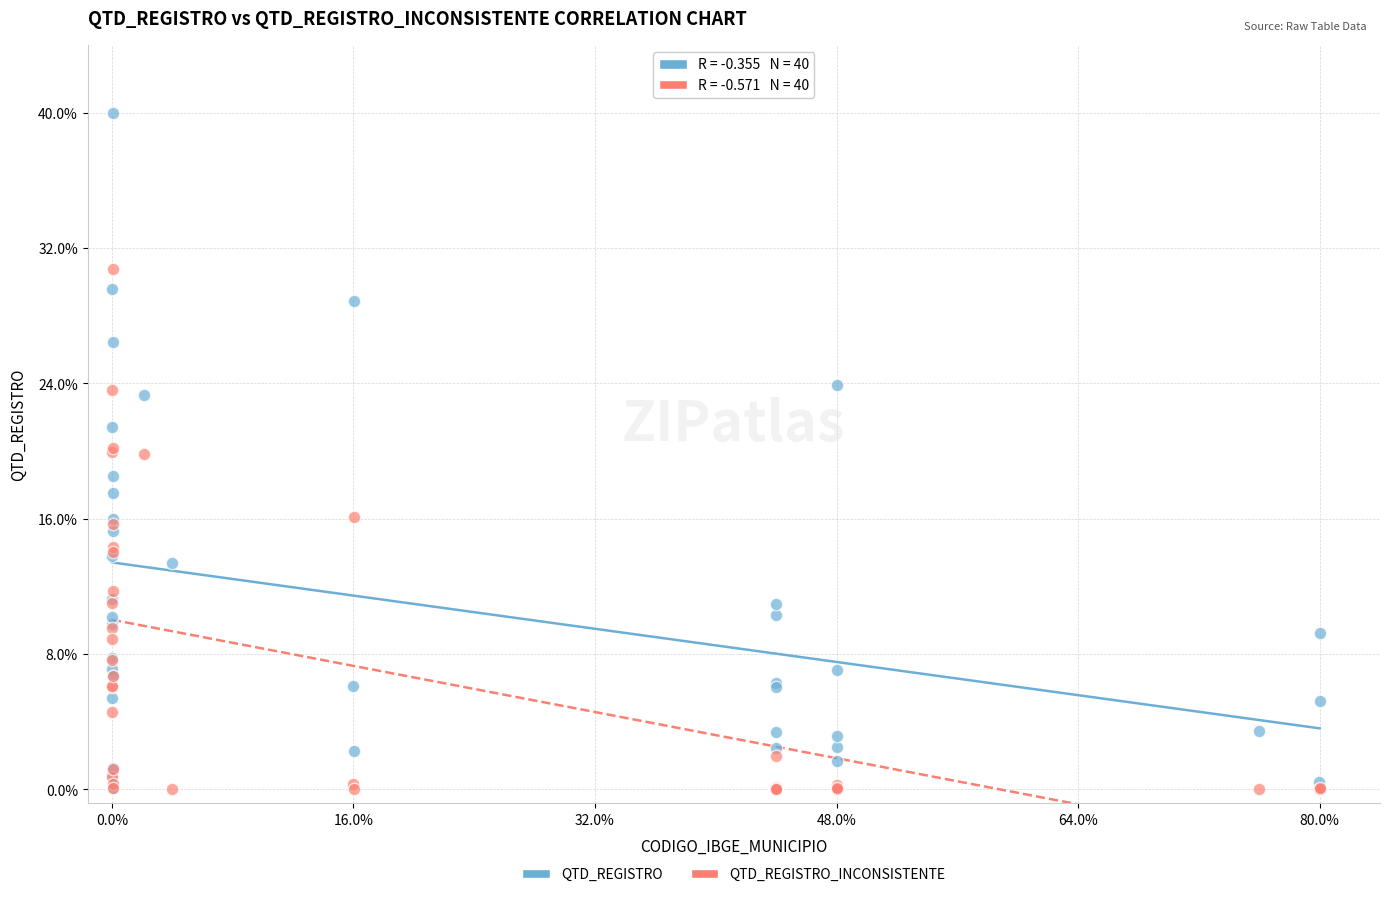

Which series has the widest spread of Y values?

QTD_REGISTRO